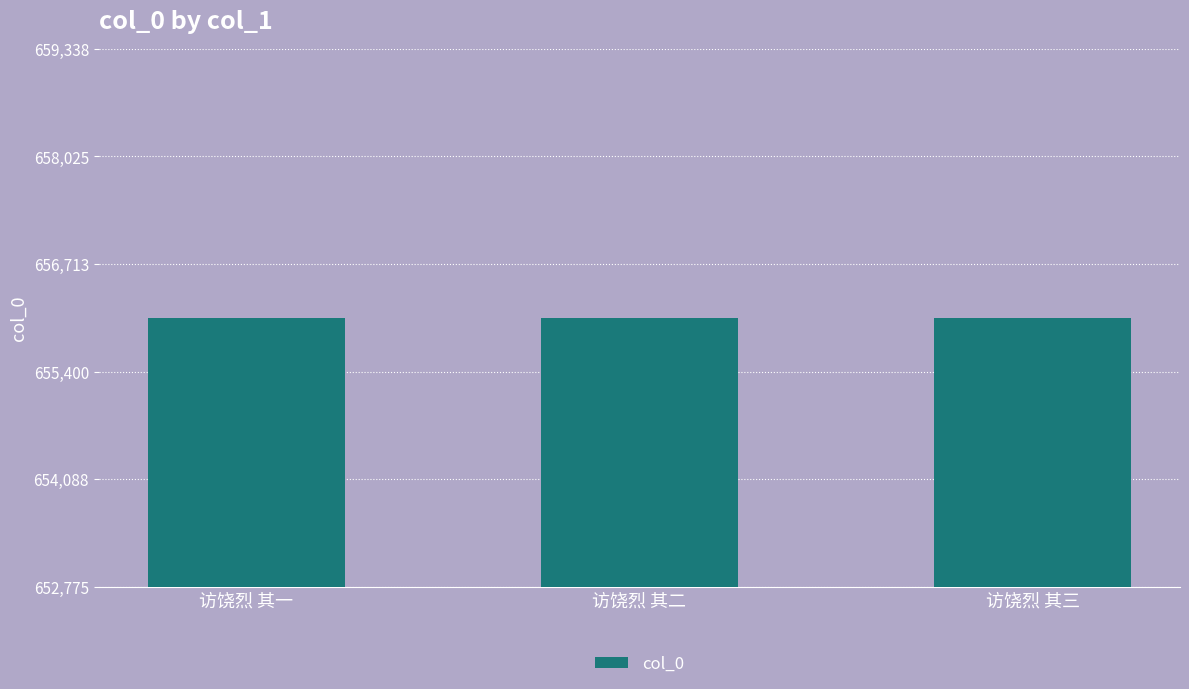

Count the values in the range 656056 to 656058.

3